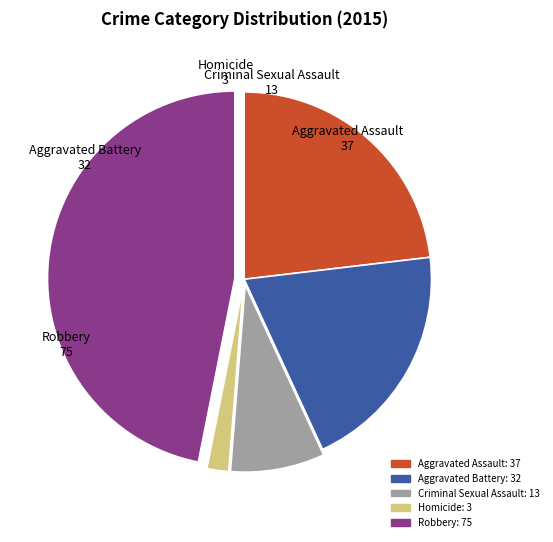

Is there a majority slice in this chart?

No